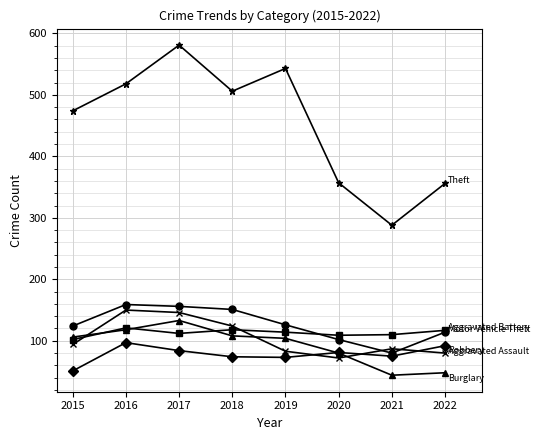

What is the total value across all series at 2022?

807